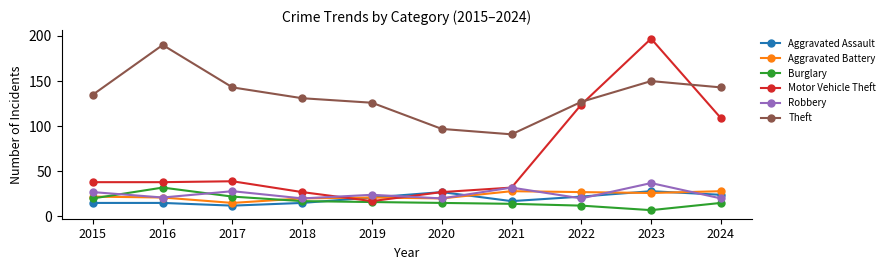

Which series has the largest range (max minus min)?

Motor Vehicle Theft